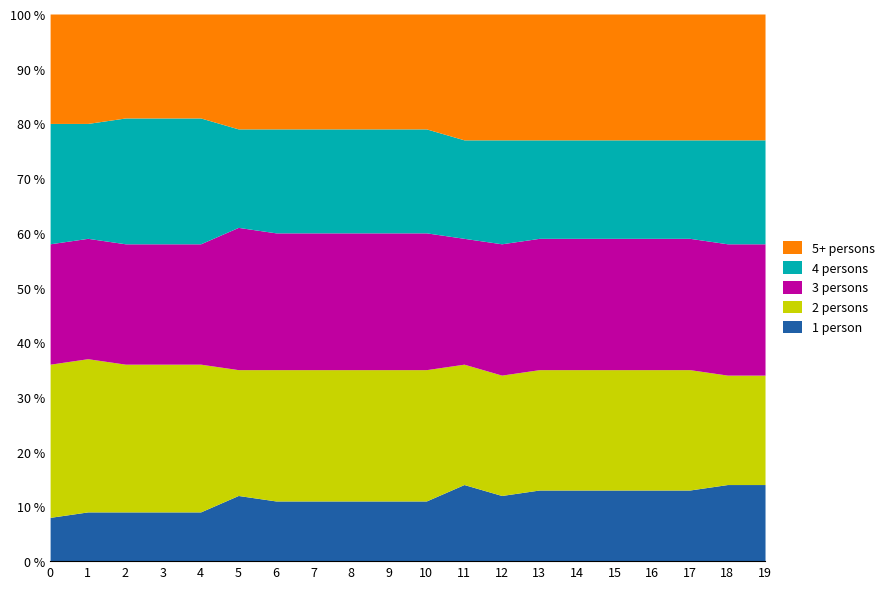

What is the difference between the maximum and second lowest values in the 3 persons series?

4